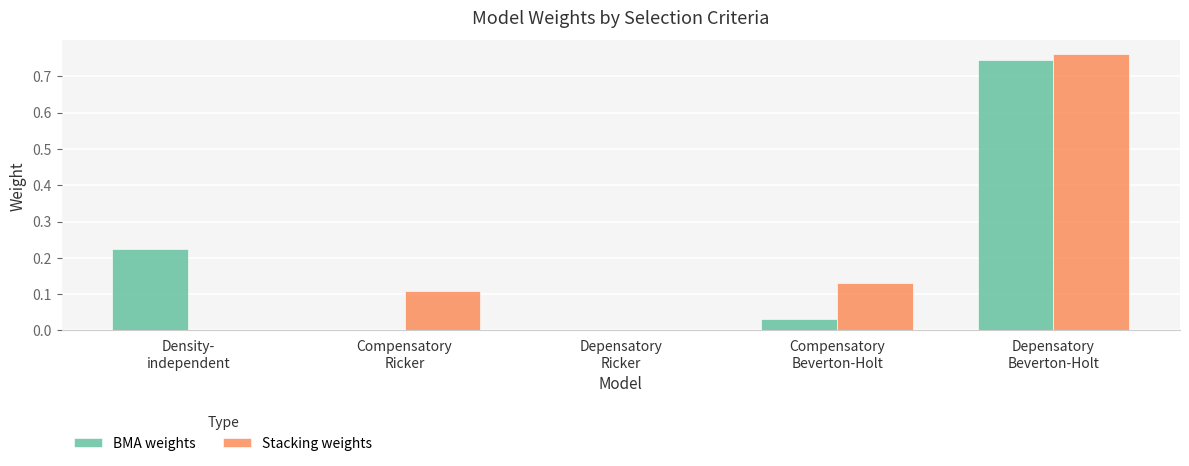

What is the sum of all BMA weights values?

1.0